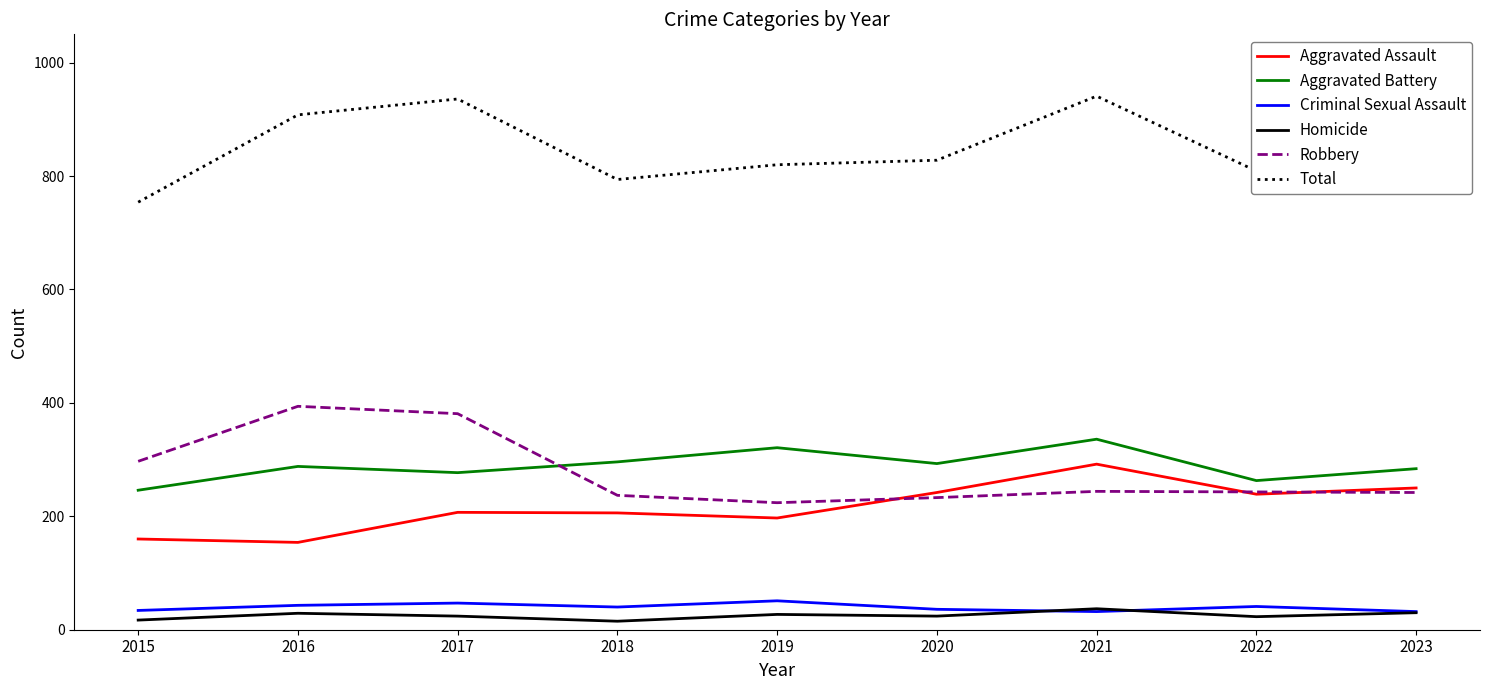

Is it true that Homicide equals 27 at 2019?

True